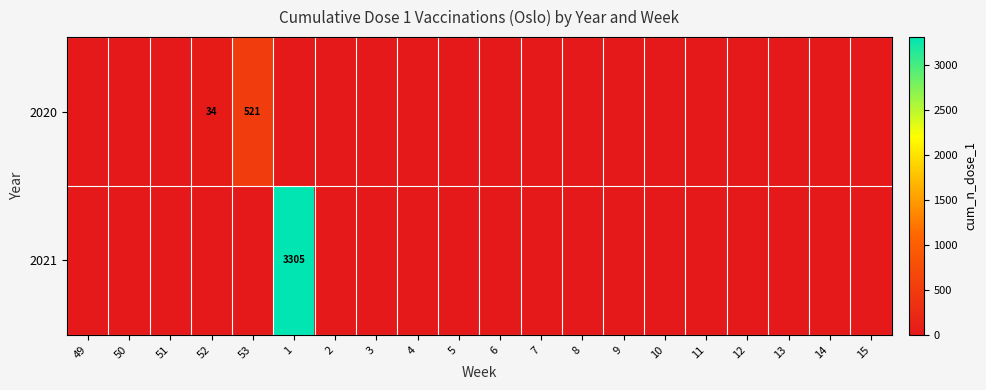

What is the average value of the 2021 series?

165